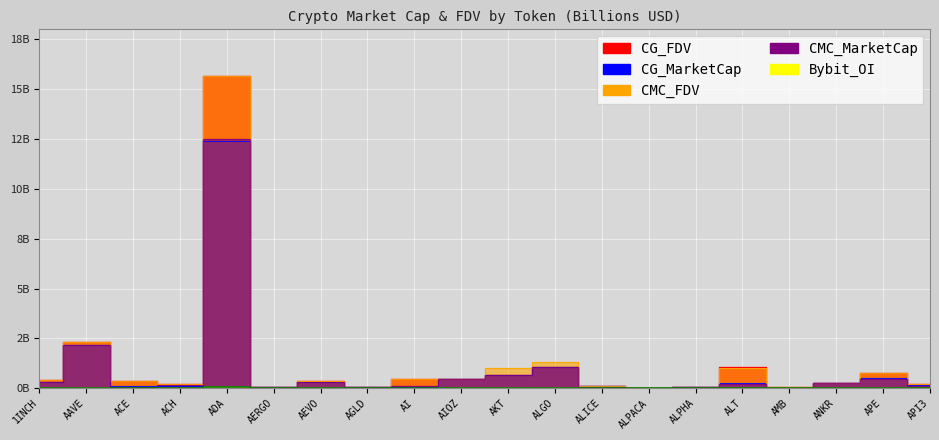

What are all the series names shown in the legend?

CMC_MarketCap, CMC_FDV, CG_MarketCap, CG_FDV, Bybit_OI